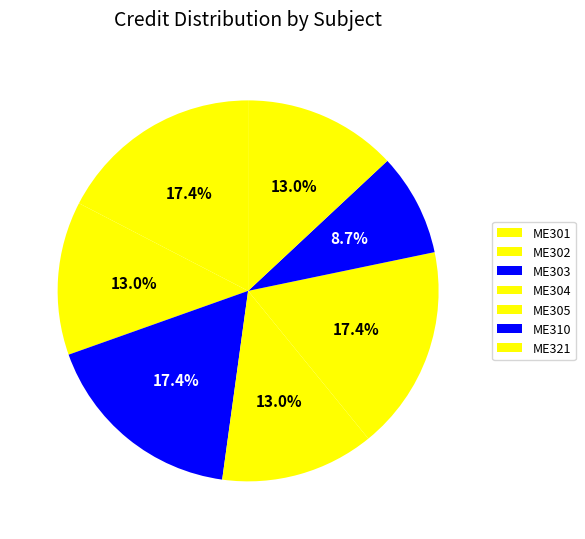

How many slices are in this pie chart?

7